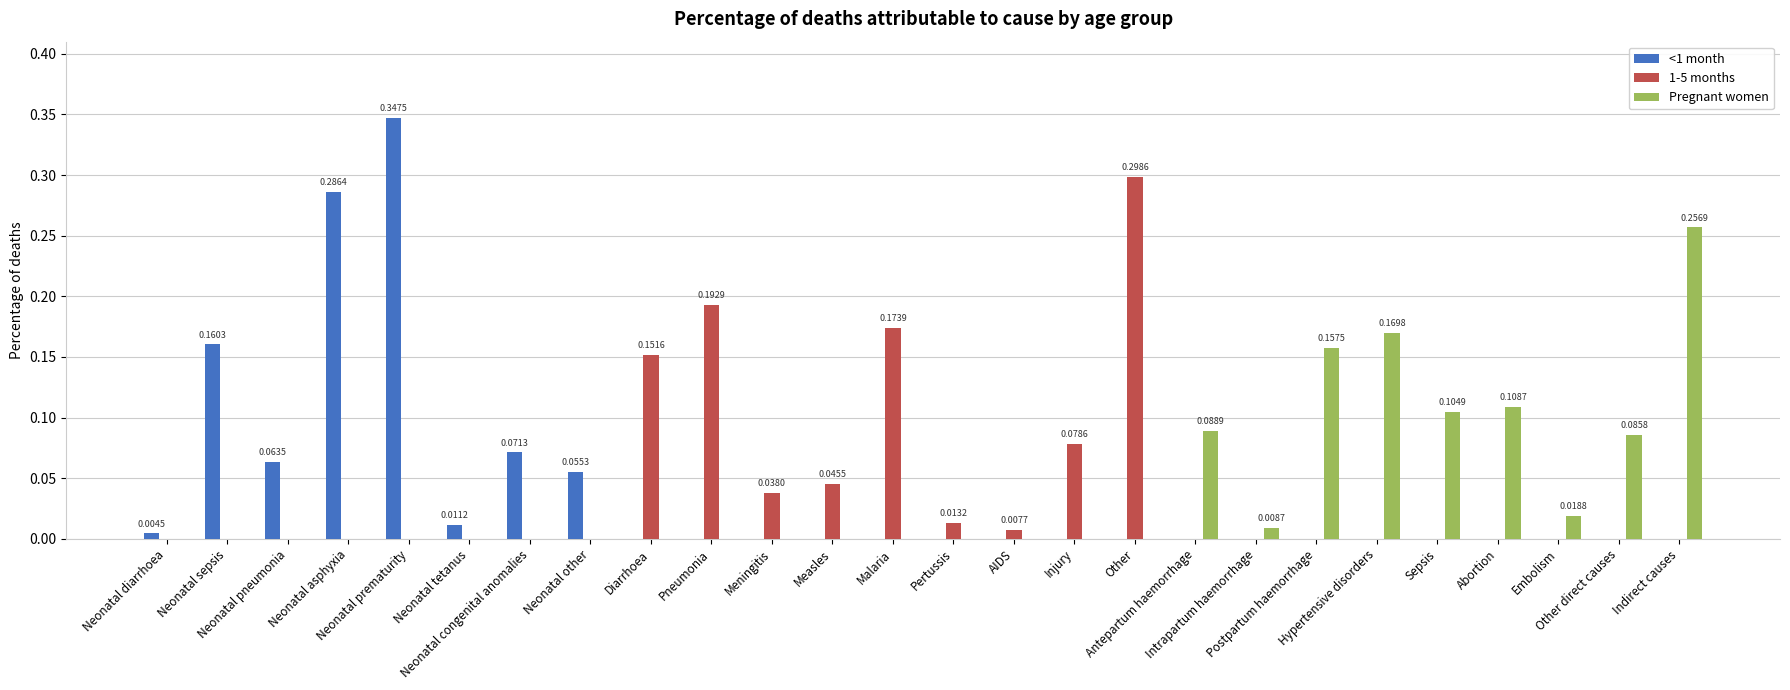

Are the bars grouped side by side (vs. stacked)?

Yes